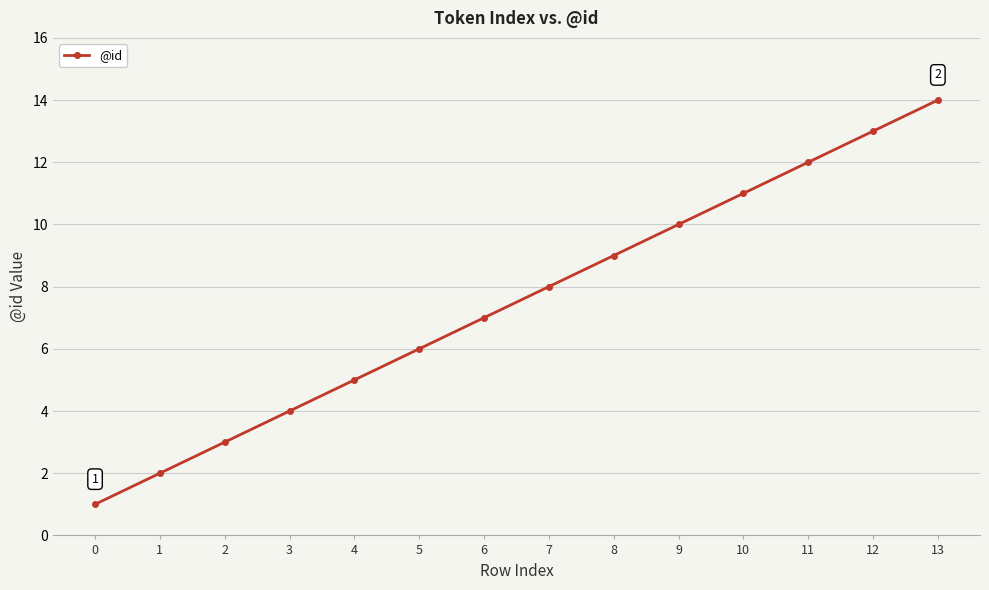

Reading left to right, list all the values displayed in this chart.

0=1	1=2	2=3	3=4	4=5	5=6	6=7	7=8	8=9	9=10	10=11	11=12	12=13	13=14